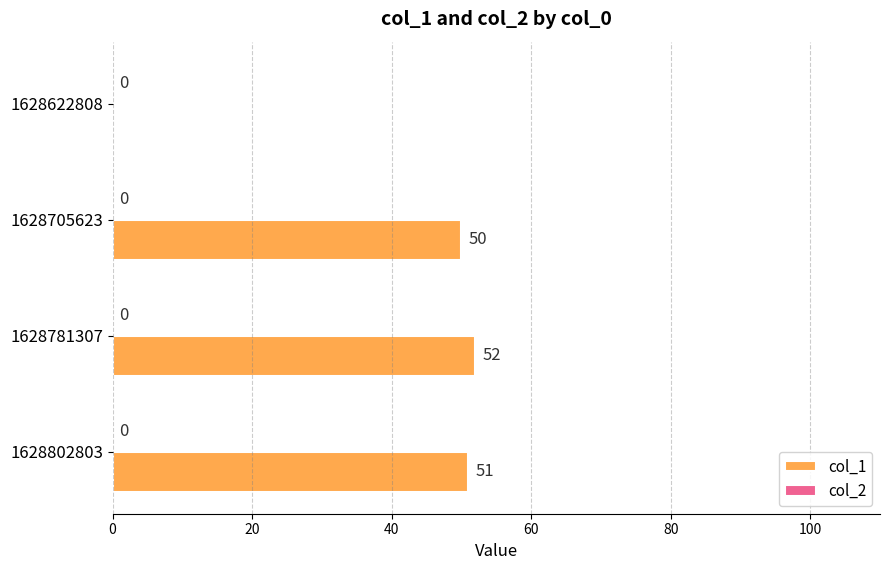

True or false: the data shows 12 at 1628802803.

False